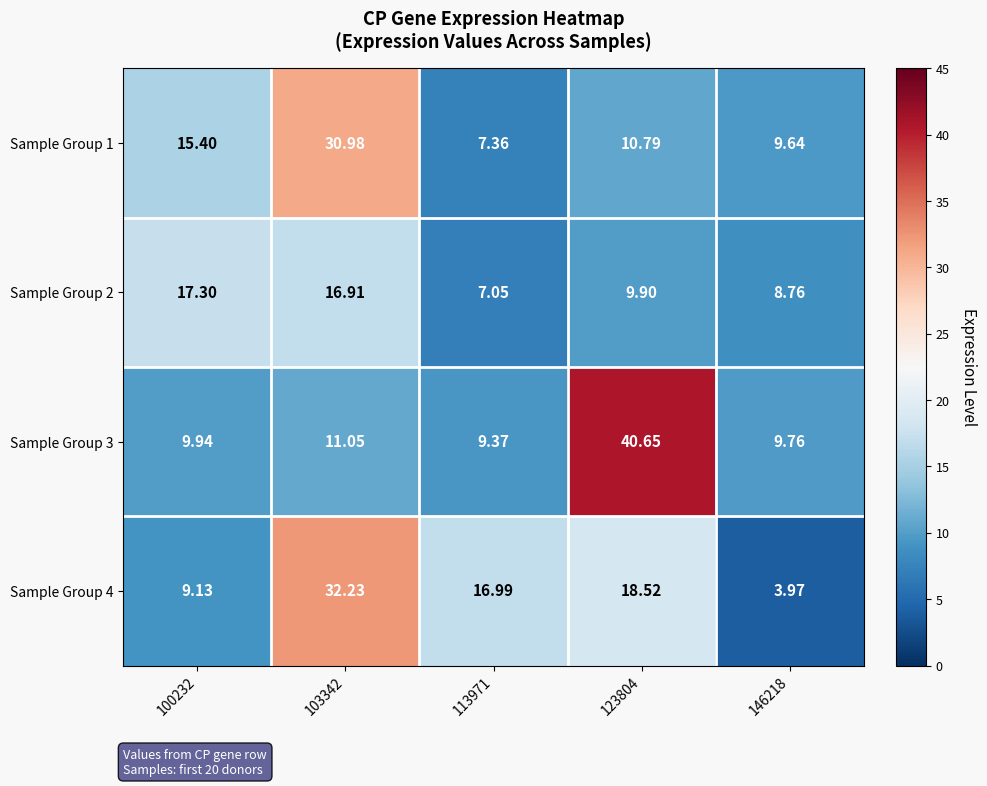

Is the value of Sample Group 3 at 123804 greater than the value of Sample Group 4 at 123804?

Yes